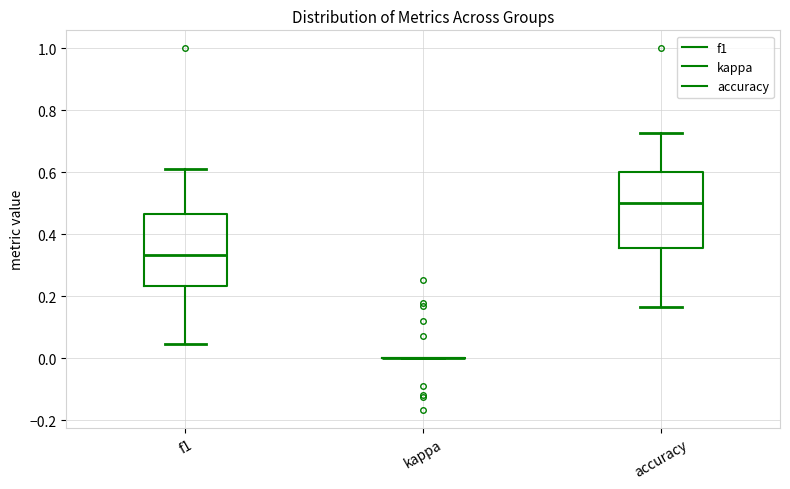

Reading left to right, read every box against the y-axis: the position of its median line, the range the box covers, and the ends of its whiskers. The values are not printed on the chart, so give them approximately, as read against the axis.

f1: median 0.34, box 0.24 to 0.46, whiskers 0.04 to 0.62
kappa: box collapsed to a line at 0.00, whiskers 0.00 to 0.00
accuracy: median 0.50, box 0.36 to 0.60, whiskers 0.16 to 0.72